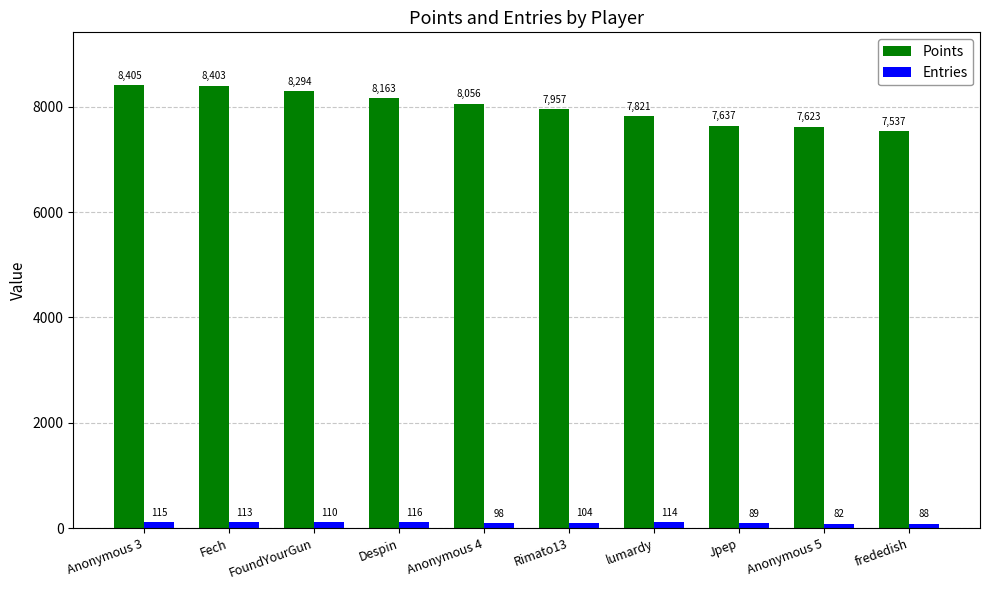

At frededish, list the series in order from largest to smallest.

Points, Entries